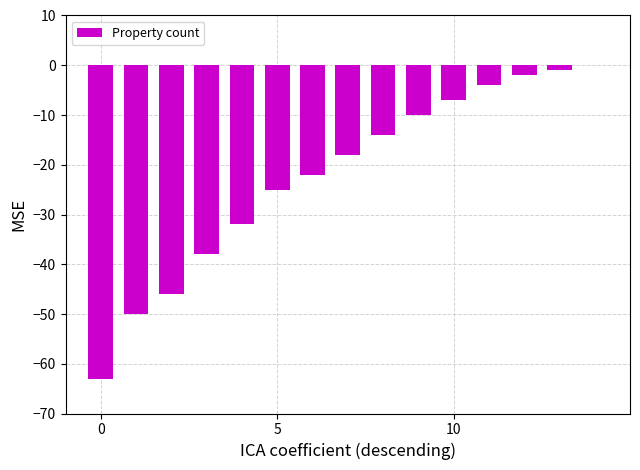

What is the sum of all values?

-332